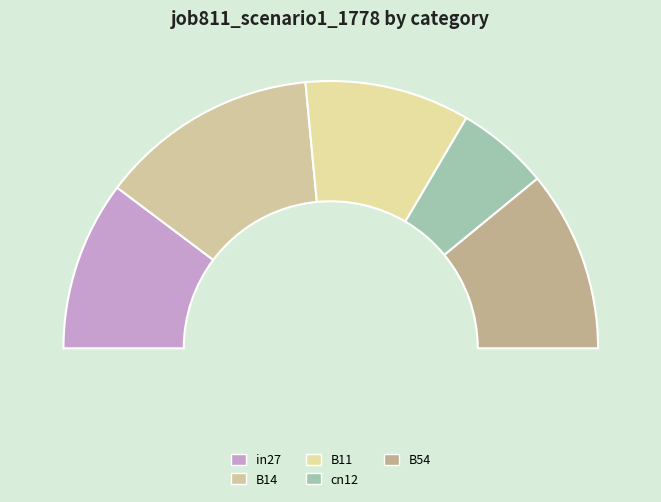

Rank the categories by value from highest to lowest.

B14, B54, in27, B11, cn12